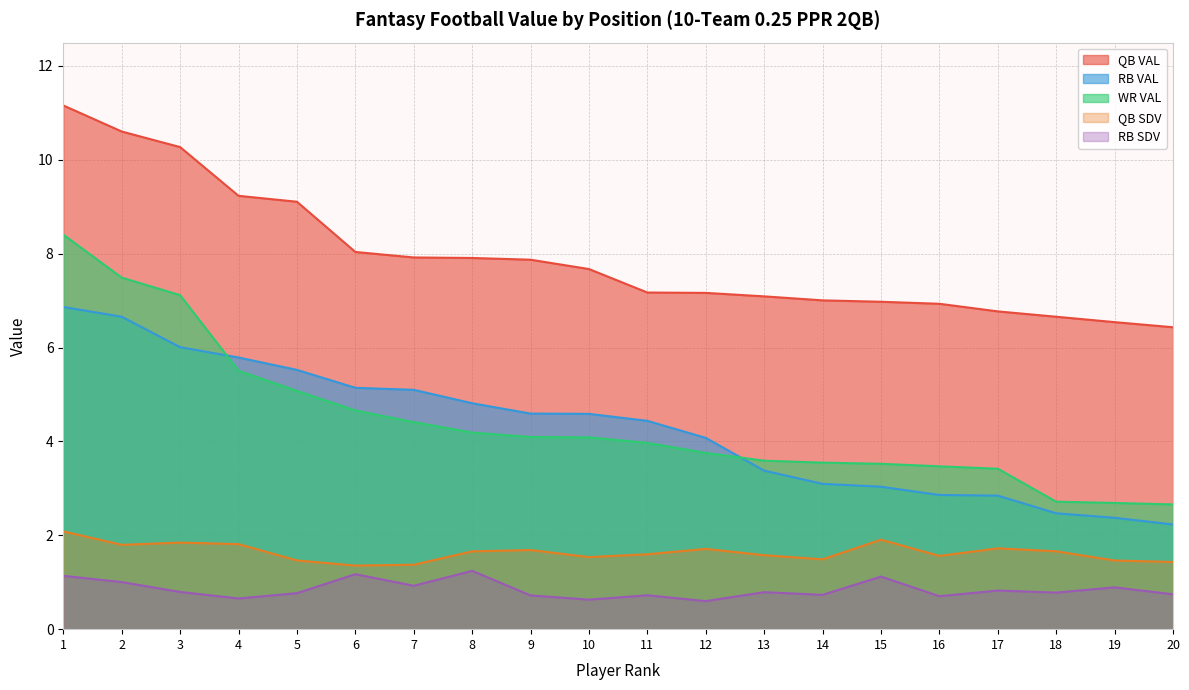

True or false: RB VAL has more than 2 interior local peaks.

False